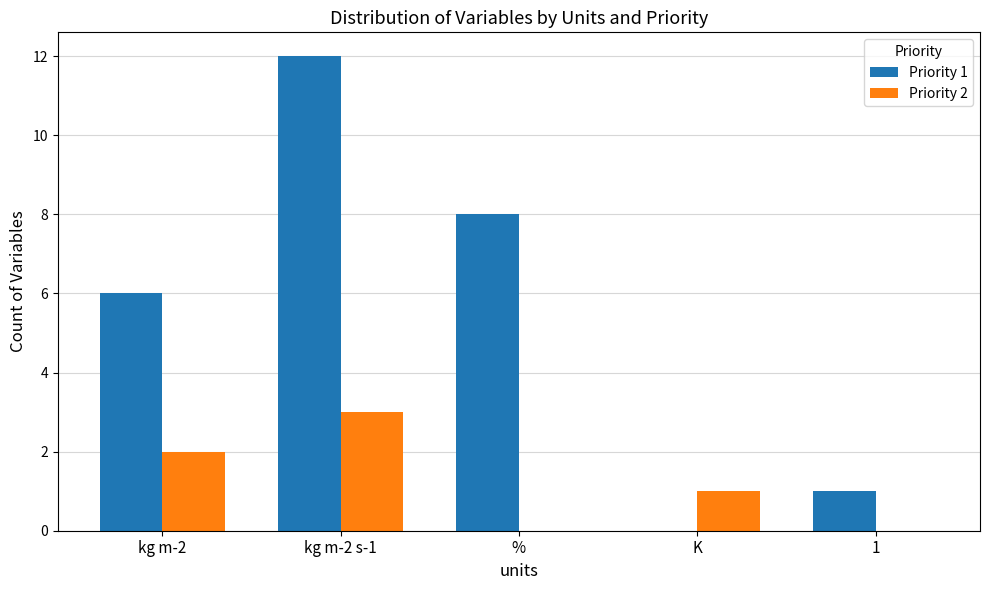

What is the greatest value displayed?

12